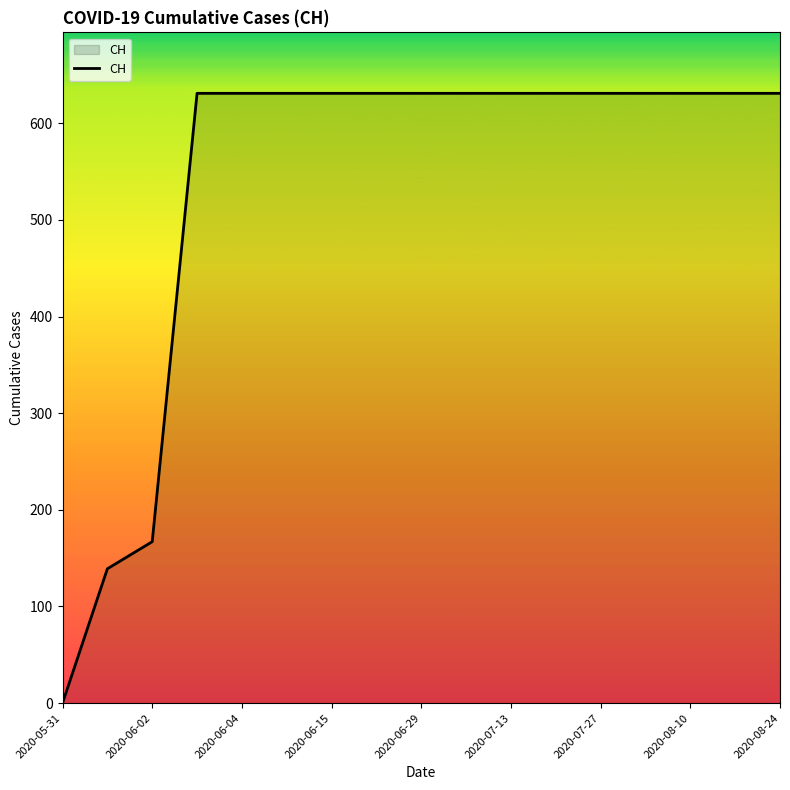

What is the difference between the maximum and minimum values?

631